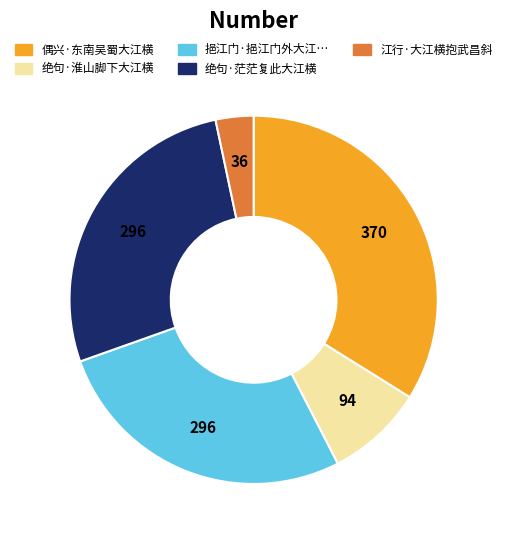

Count the number of slices in the pie.

5